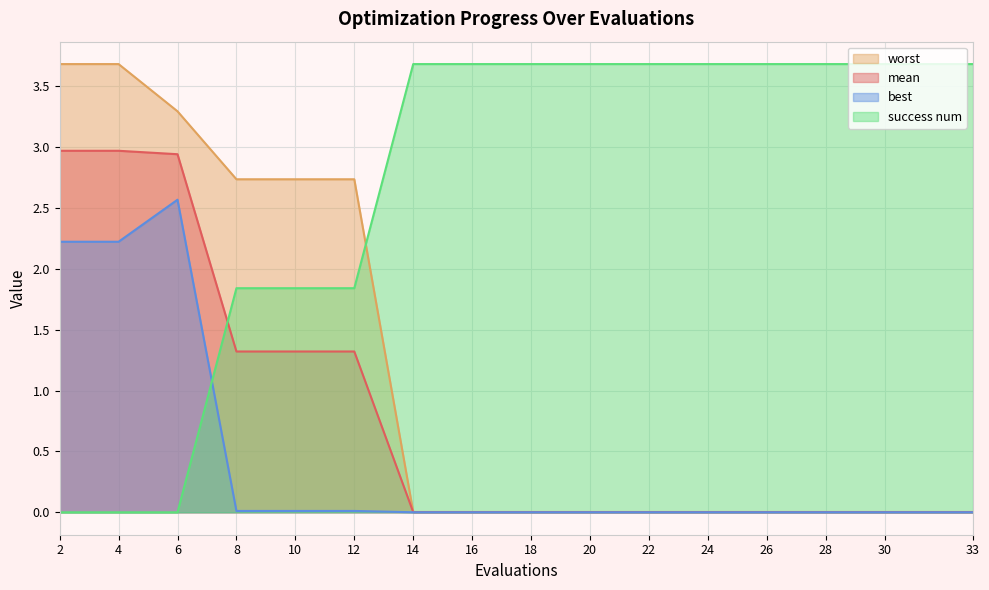

True or false: best and worst intersect in this chart.

False